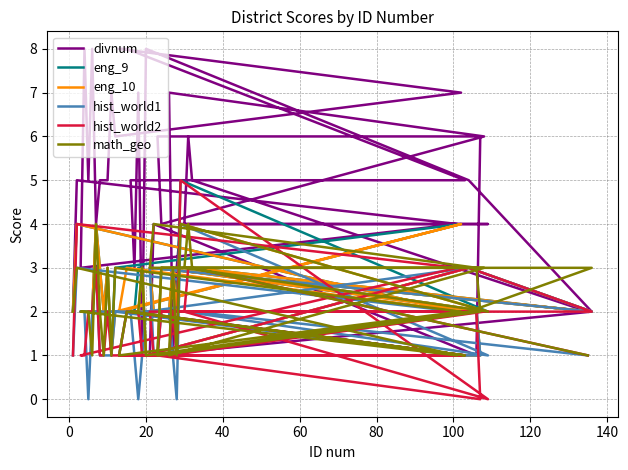

How many hist_world2 values are between 1 and 2?

31